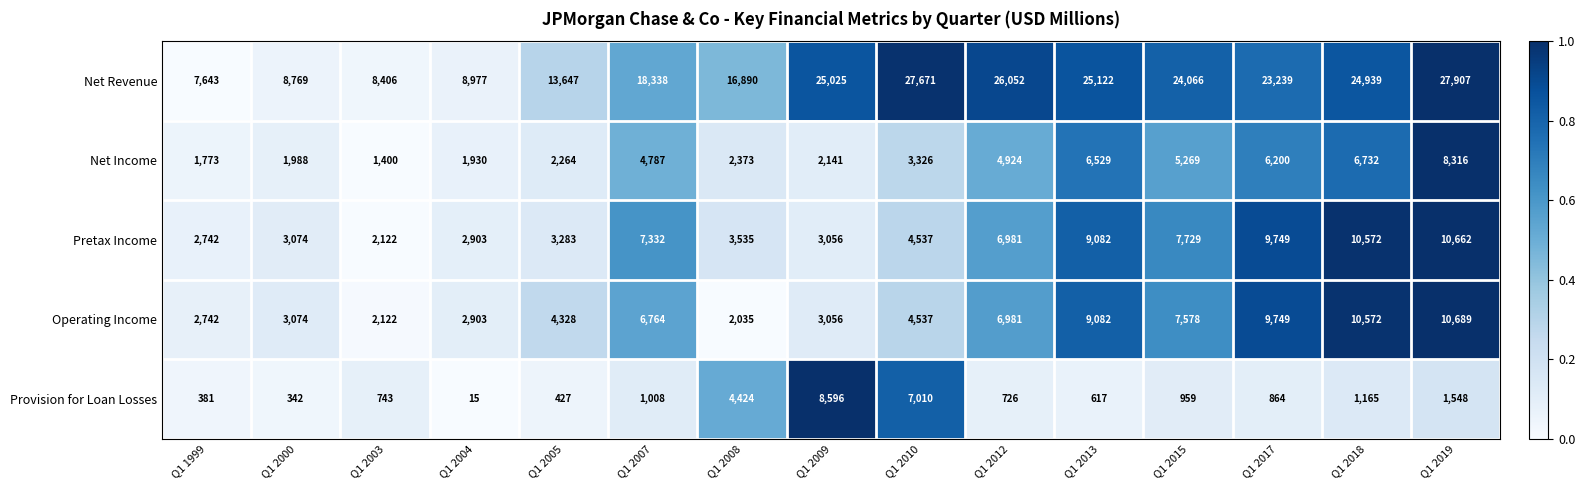

What is the total value across all series at Q1 2018?

53980